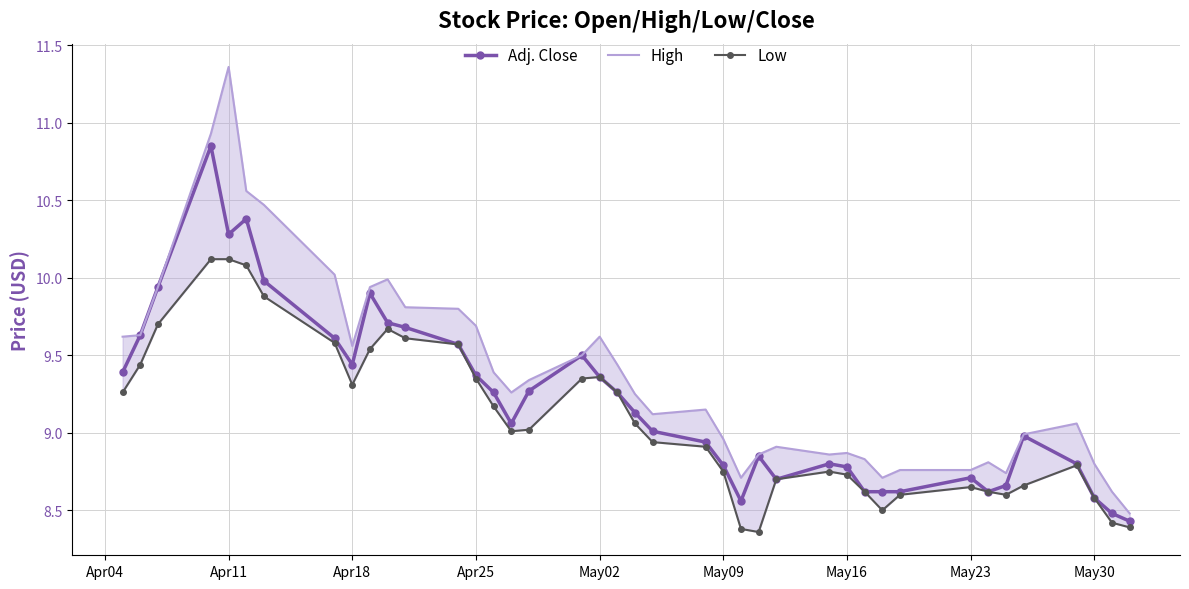

True or false: High and Low intersect in this chart.

False